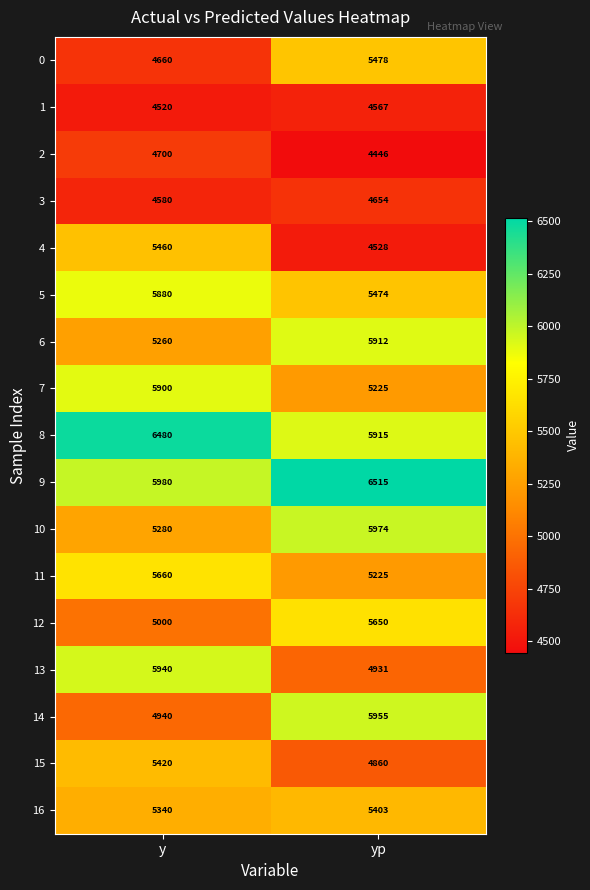

Between y and yp, which series saw the biggest shift?

14